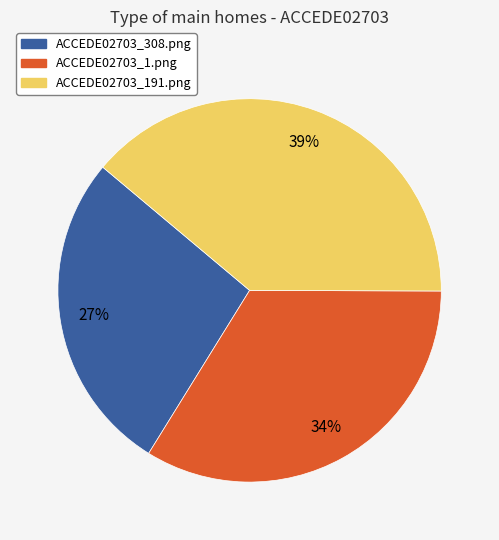

Which slice is the smallest?

ACCEDE02703_308.png